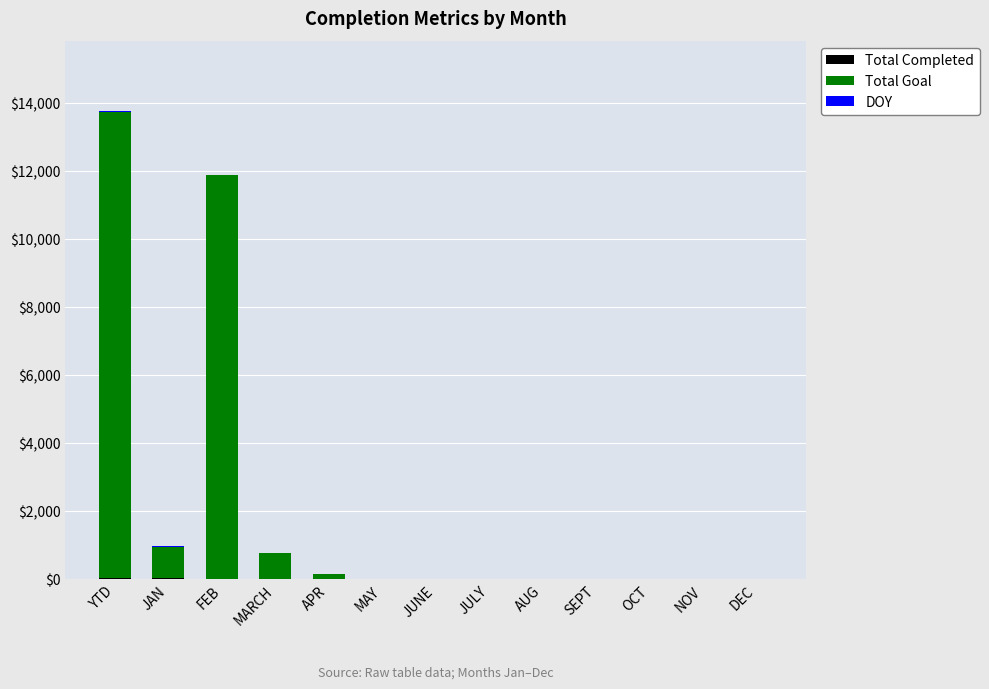

Which has a higher value, NOV or JAN?

JAN